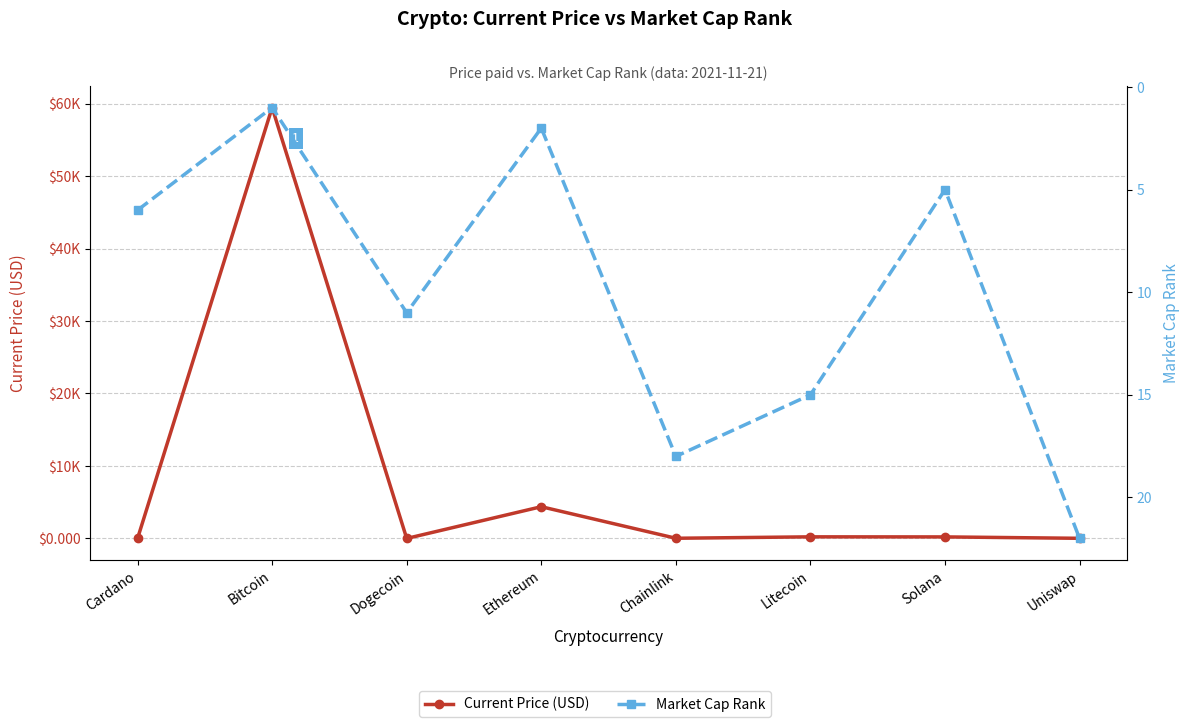

Reading left to right, transcribe all the data shown in this chart.

Current Price (USD): 1.9	59441.0	0.2	4380.1	28.0	224.1	214.6	21.7
Market Cap Rank: 6.0	1.0	11.0	2.0	18.0	15.0	5.0	22.0